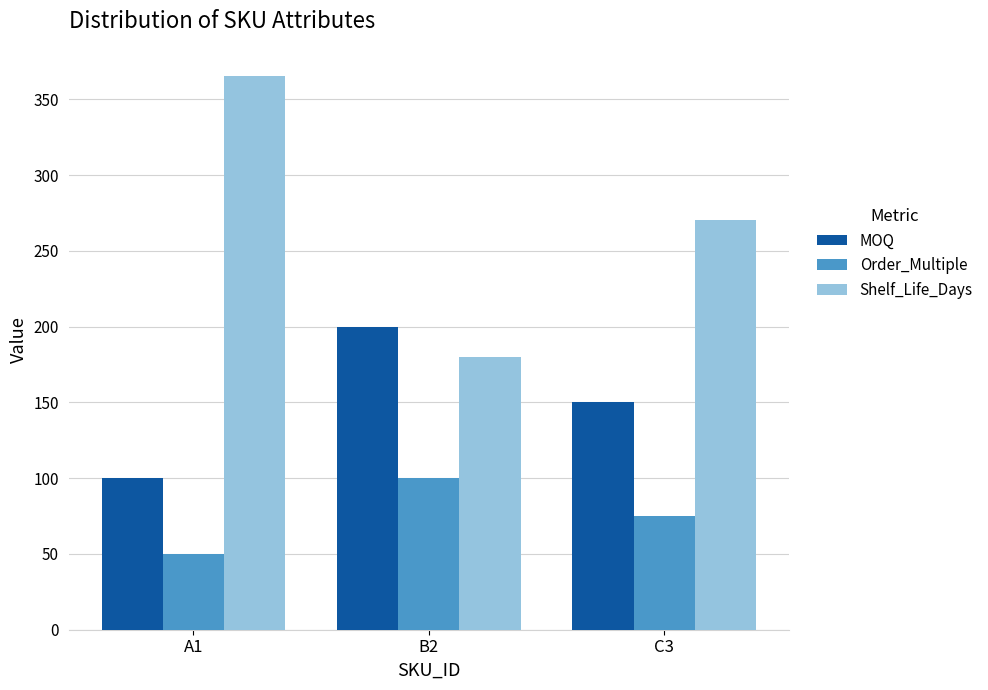

How many MOQ values are between 100 and 200?

3